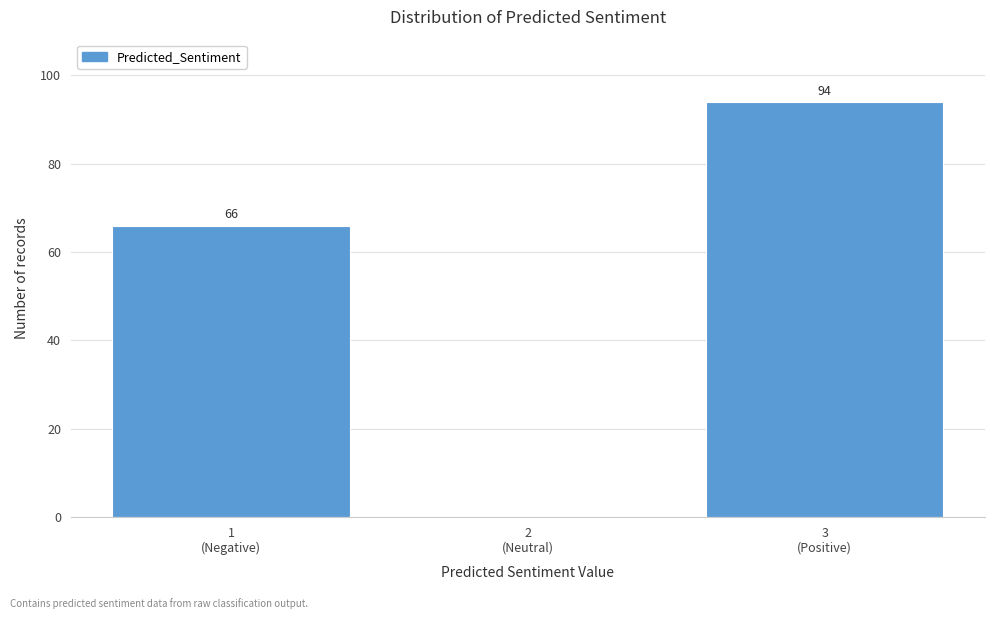

What is the maximum value shown in the chart?

94